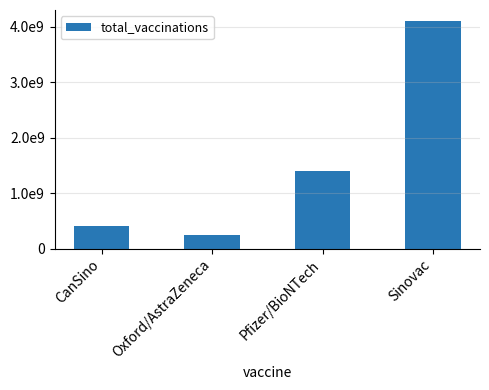

What is the sum of the values at CanSino and Pfizer/BioNTech?

1800000000